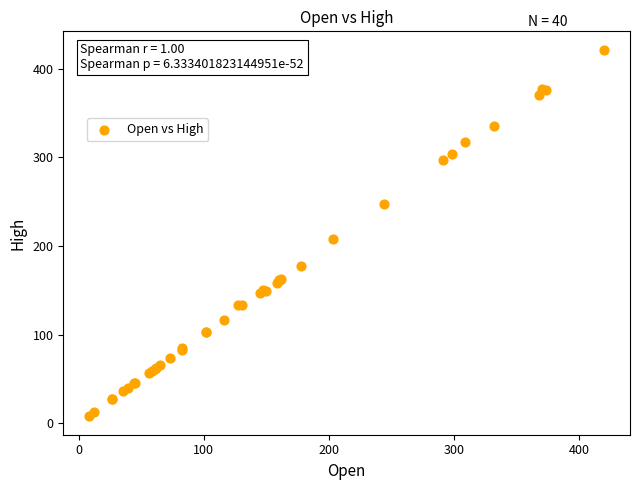

What Y value in the scatter plot is closest to 214?

208.2